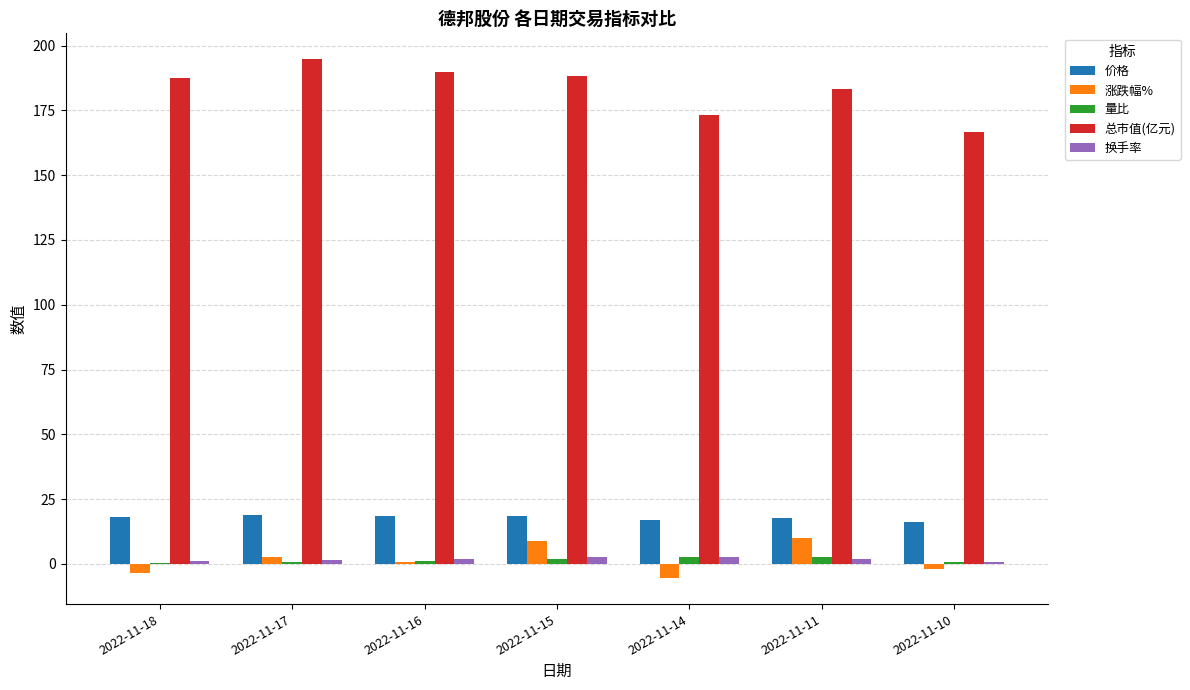

What is the maximum value shown in the chart?

194.7